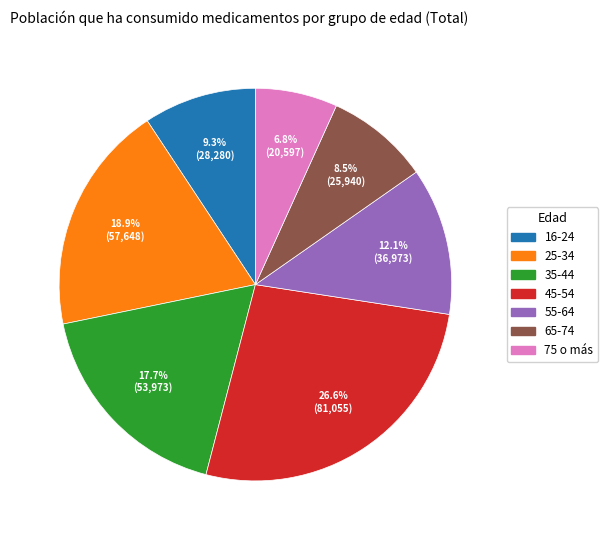

What percentage is the 45-54 slice, to the nearest percent?

27%